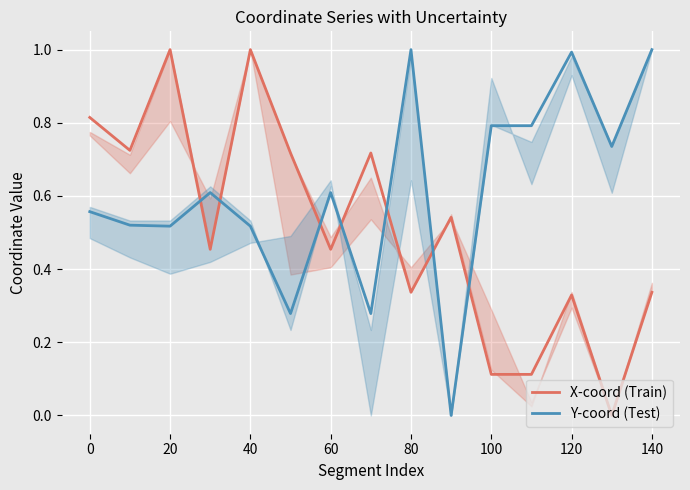

What is the difference between the second highest and minimum values in the X-coord (Train) series?

1.0